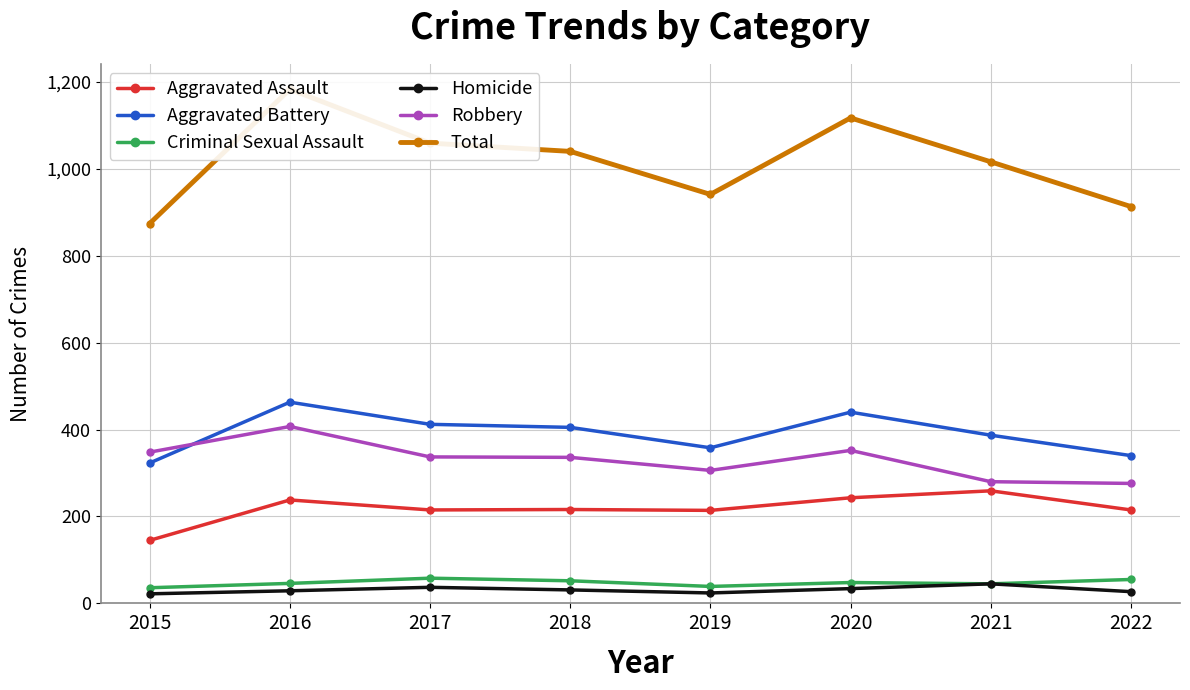

What is the lowest value of the Total series?

874